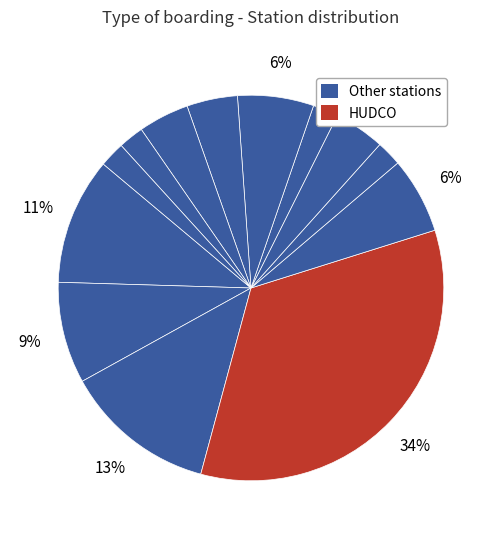

Count the number of slices in the pie.

13